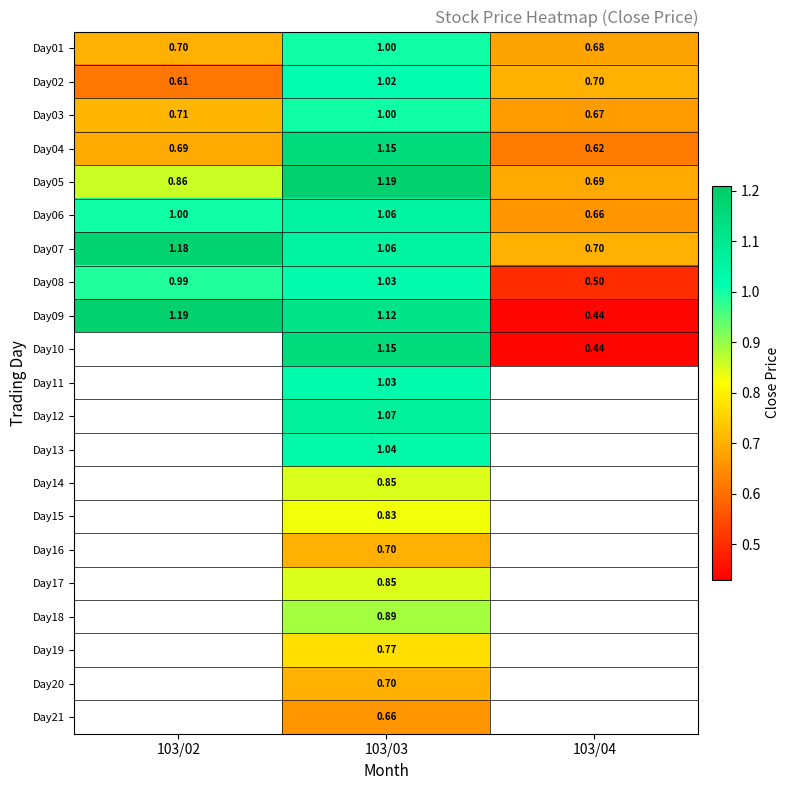

Which label corresponds to the largest value in the chart?

103/03